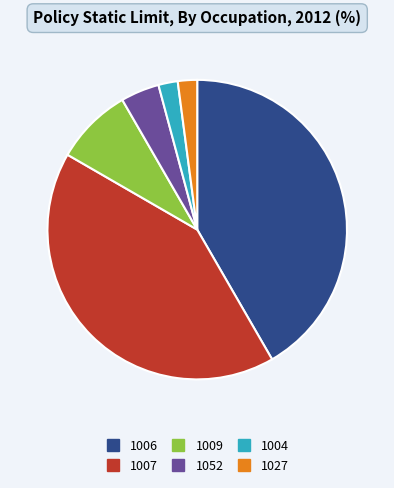

Is it true that 1006 is 42% of the pie?

True